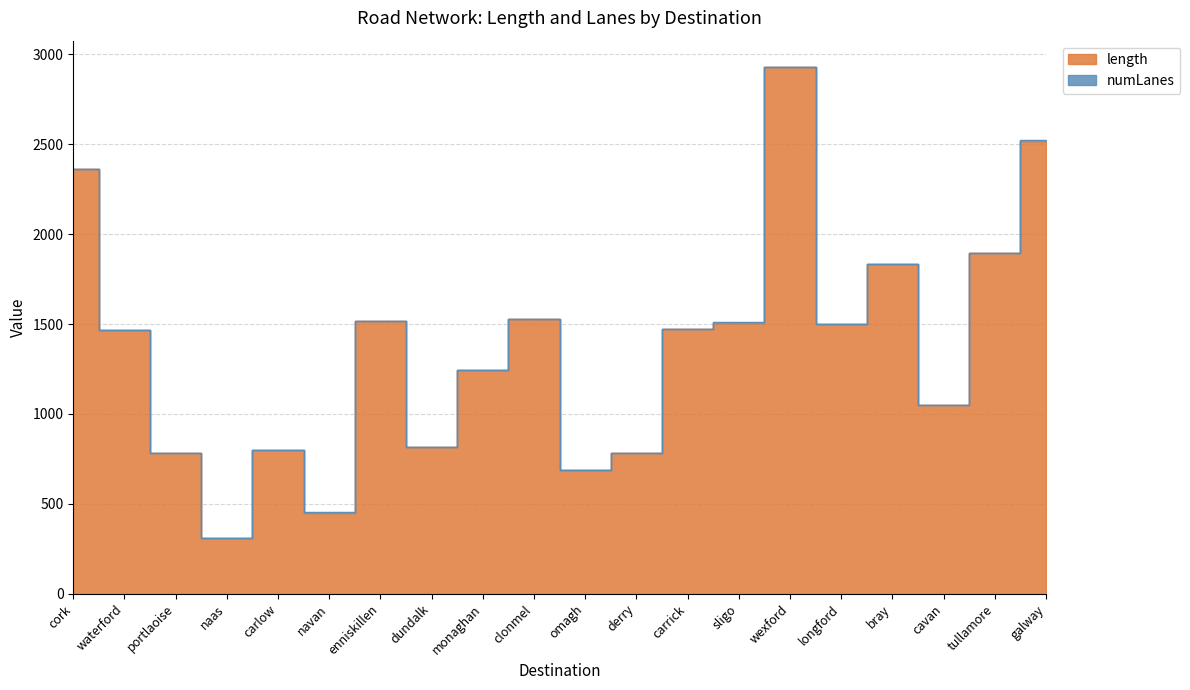

What position from the right is omagh?

10